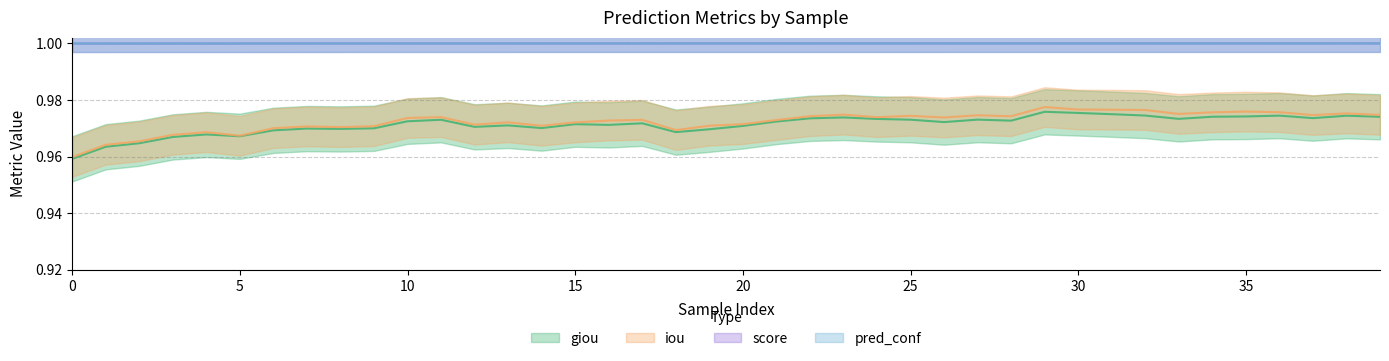

True or false: giou and score cross at least once.

False